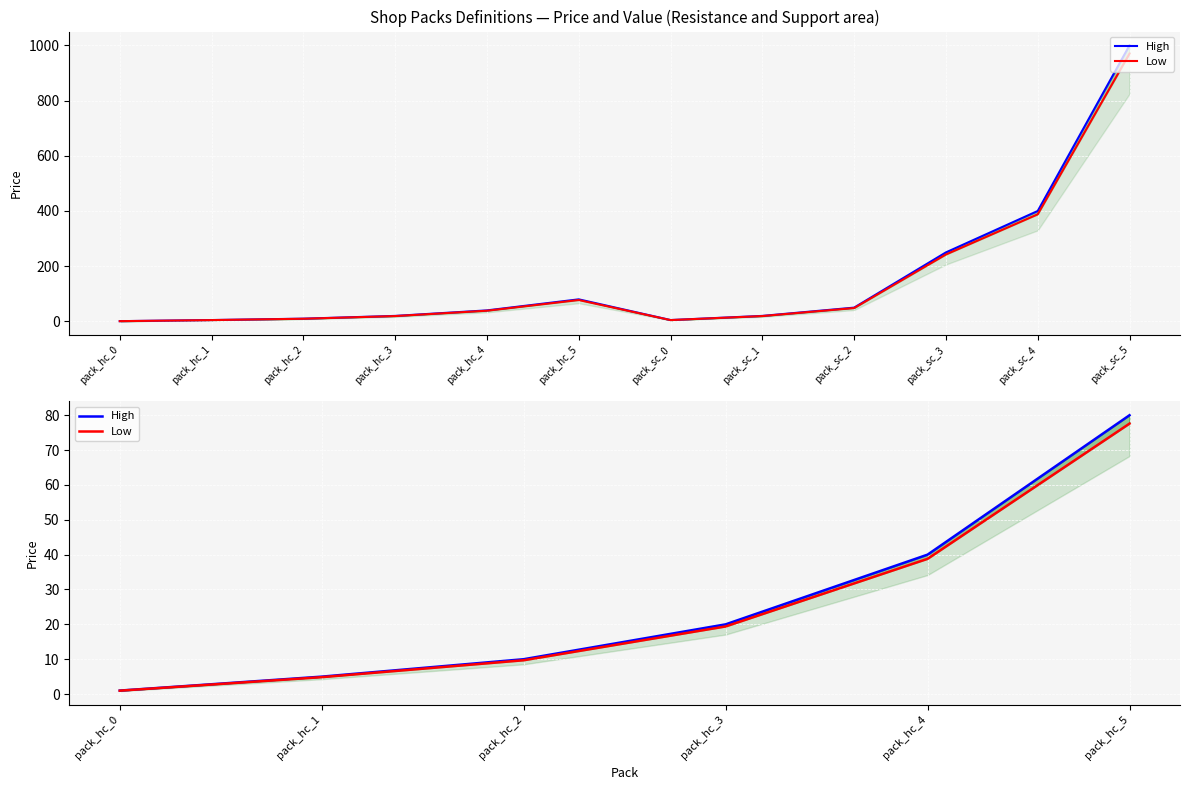

At which label does Low reach its minimum?

pack_hc_0